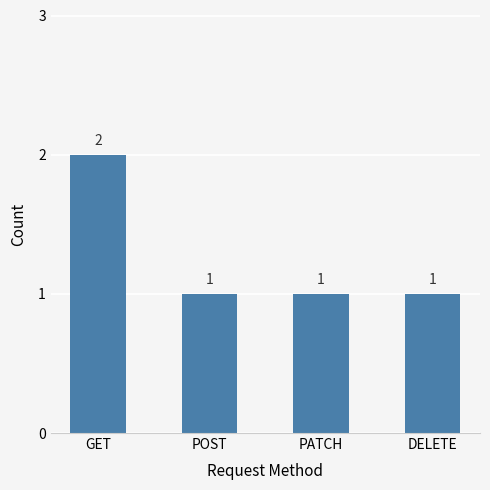

What is the ratio of the value at POST to the value at DELETE?

1.0